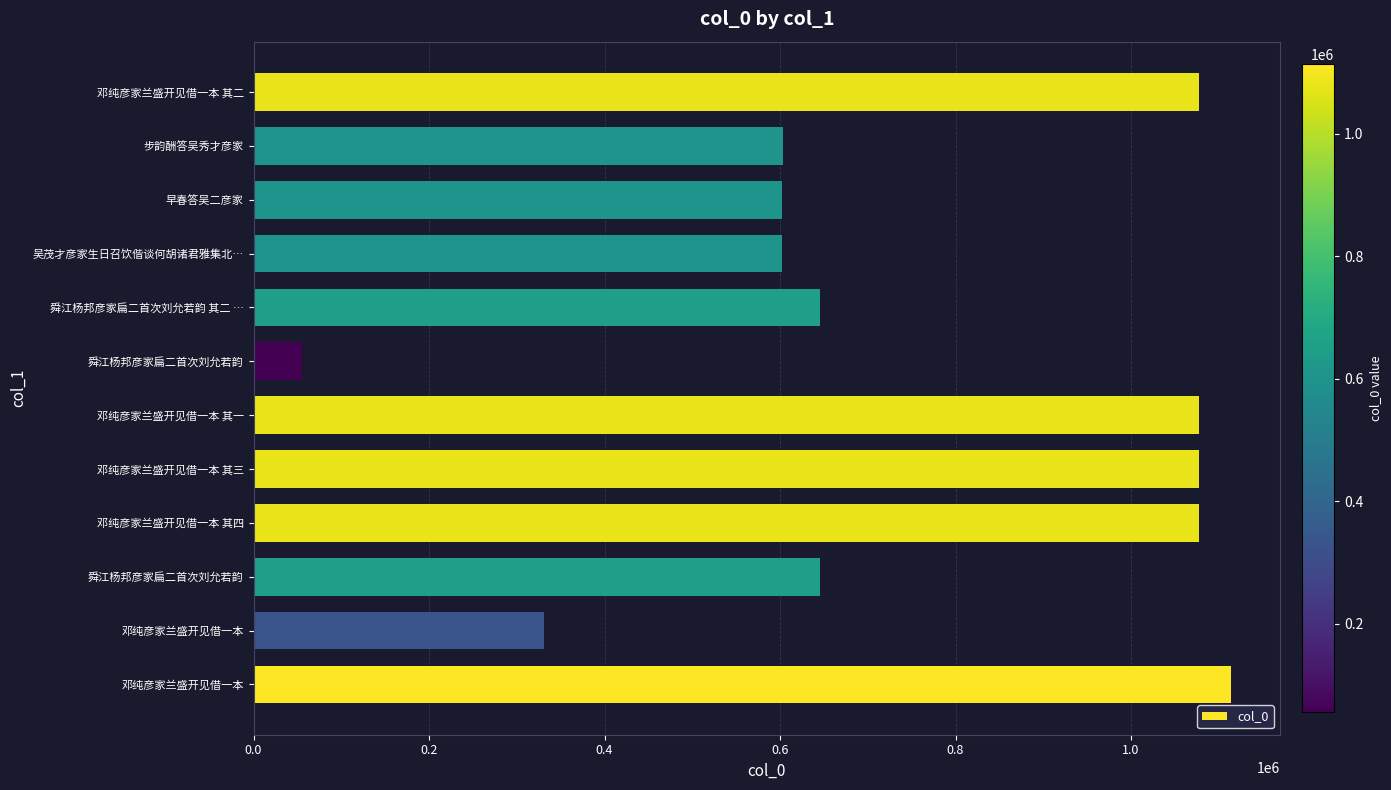

How many bars are there in total?

12